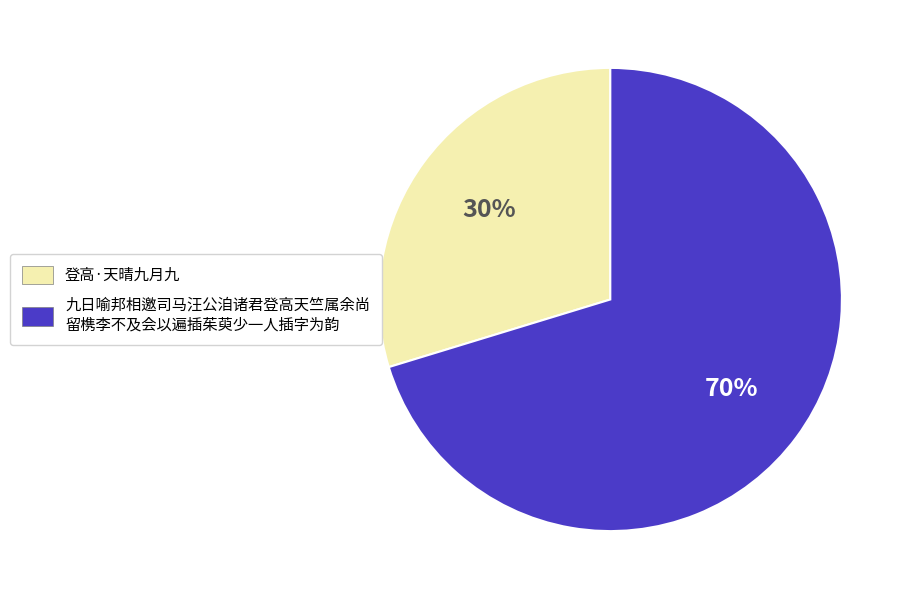

Is there a majority slice in this chart?

Yes